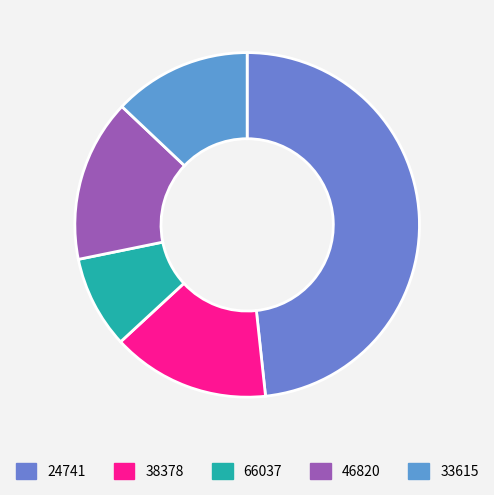

What percentage is the 66037 slice, to the nearest percent?

9%